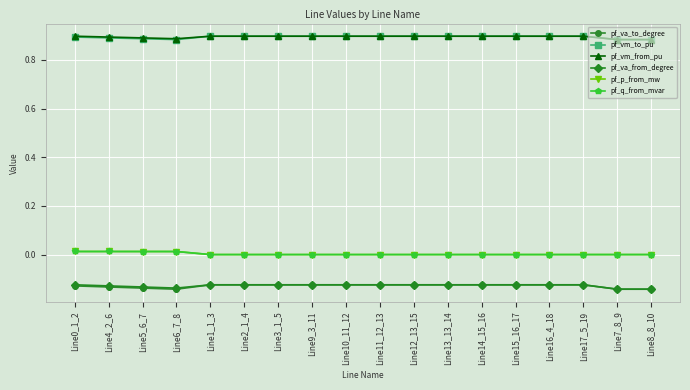

True or false: pf_vm_from_pu has more than 0 points higher than both neighbors.

True